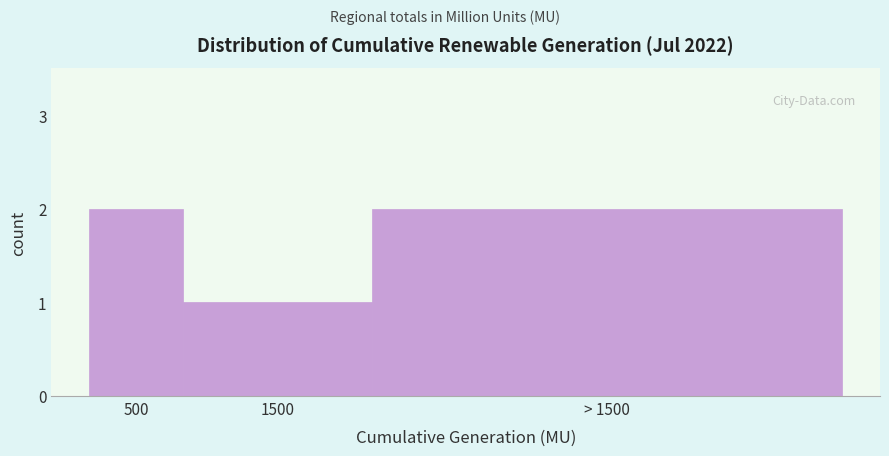

Reading right to left, extract all data points from this chart.

> 1500=2	1500=1	500=2